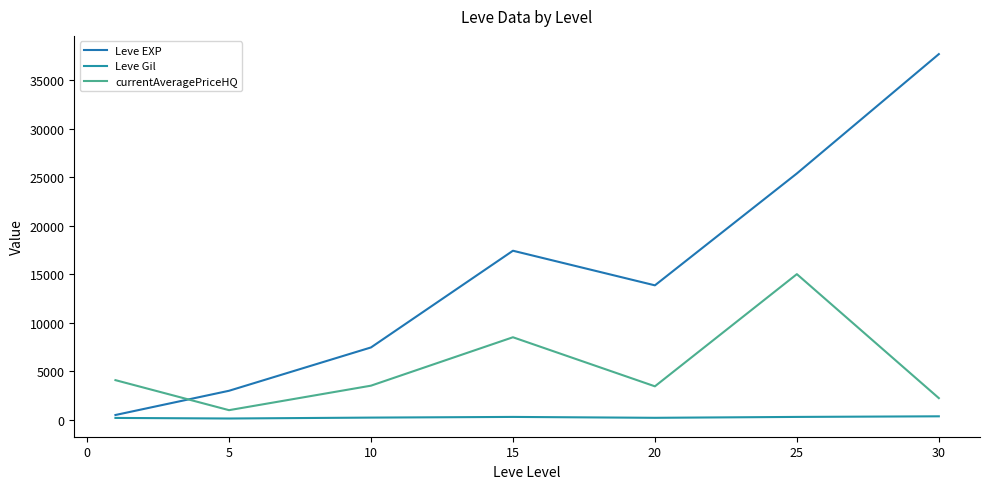

How many lines are shown in the chart?

3